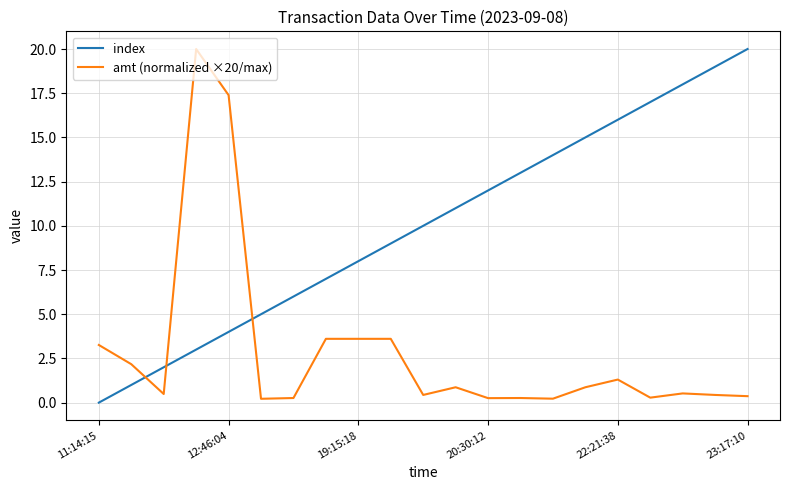

What is the difference between the maximum and minimum values in the amt (normalized ×20/max) series?

19.8